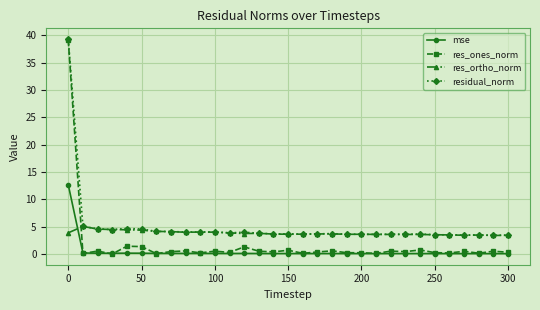

What is the value of the residual_norm point at the 29th from the left?

3.5